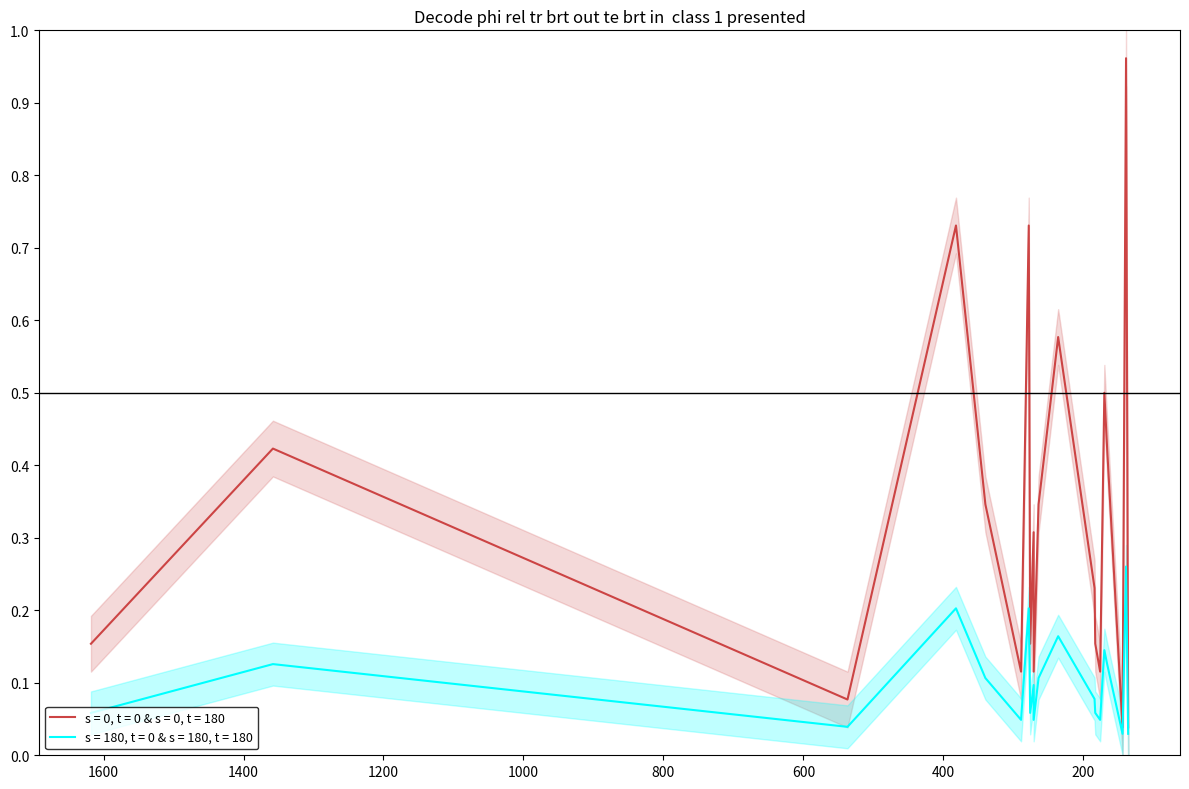

What is the difference between the highest and lowest values at 340?

0.2